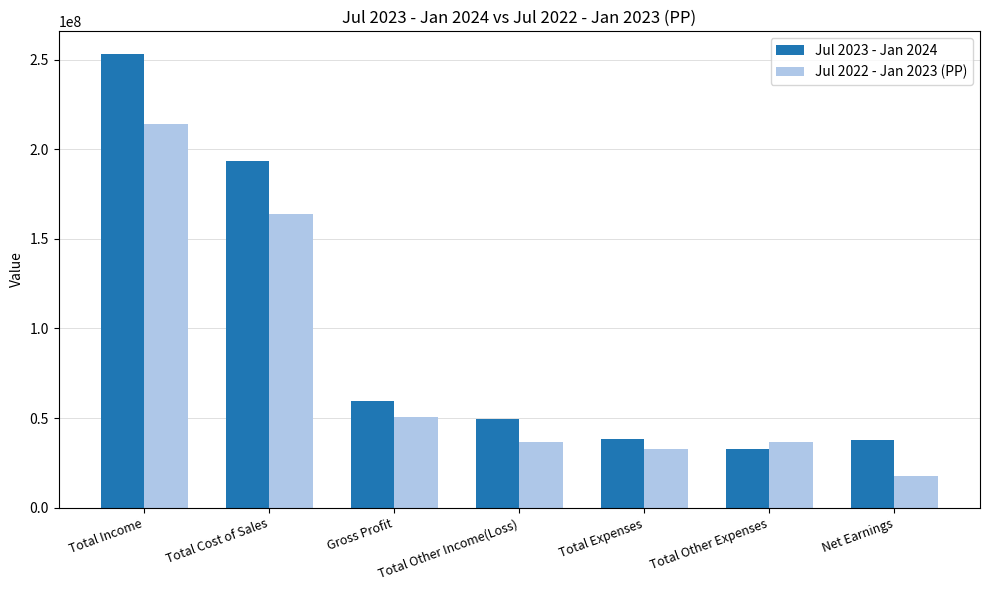

What is the maximum value for Jul 2022 - Jan 2023 (PP)?

214318668.2